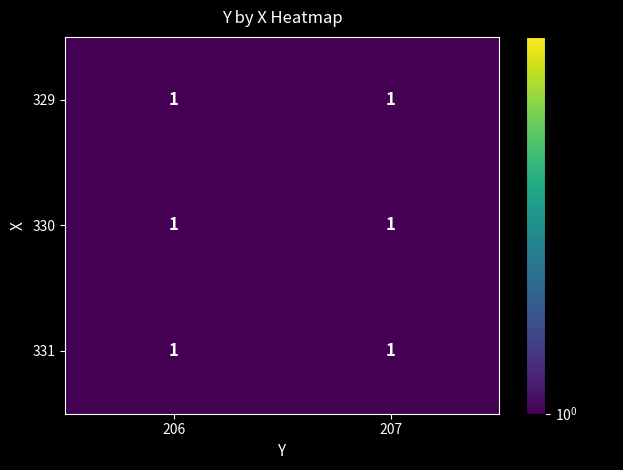

True or false: 206 has a value of 1 at 330.

True